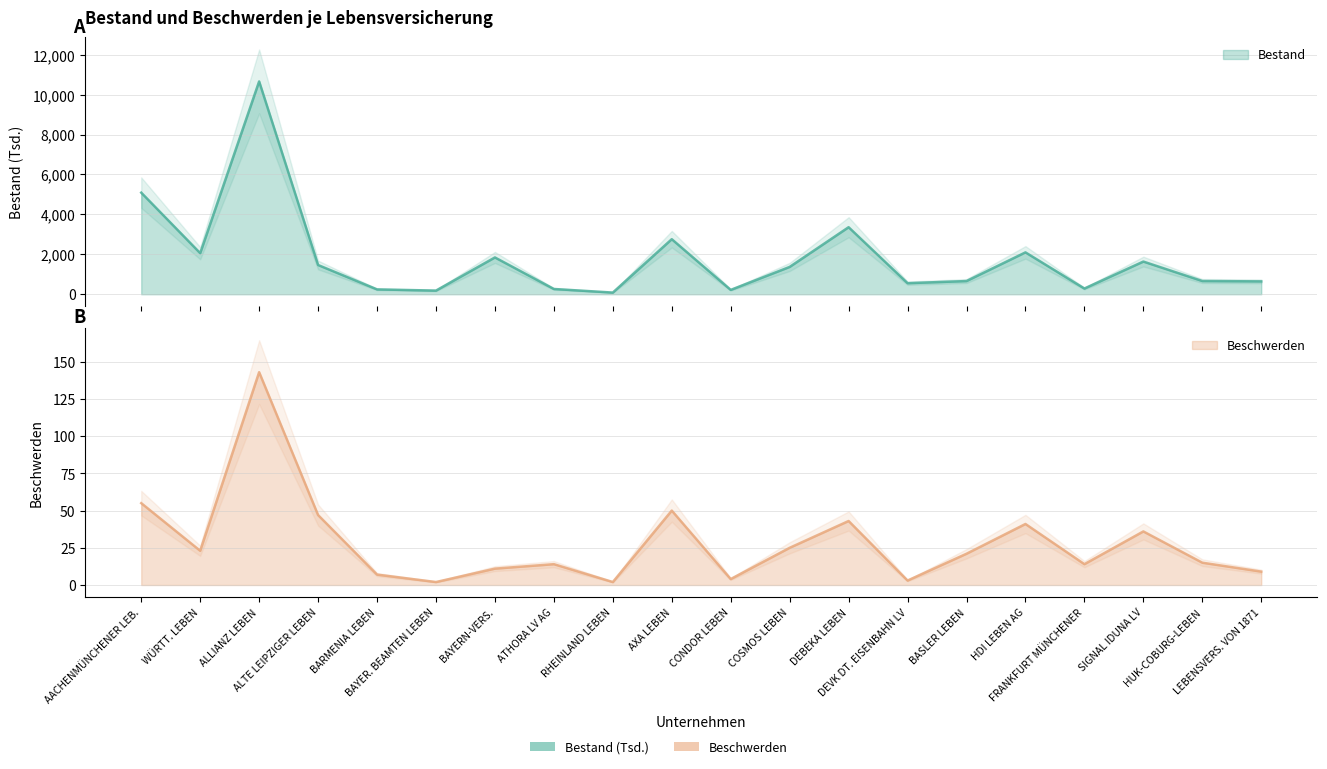

How many lines are shown in the chart?

2